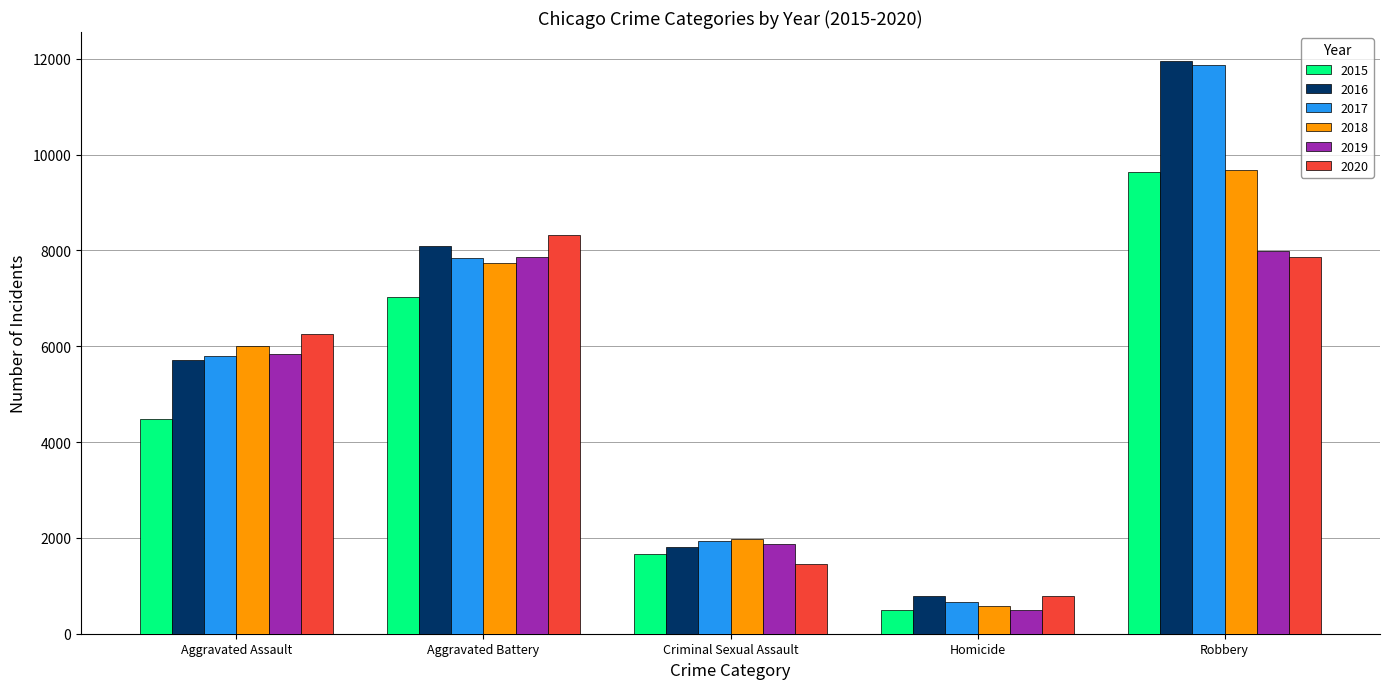

How many bars are there in each group?

6